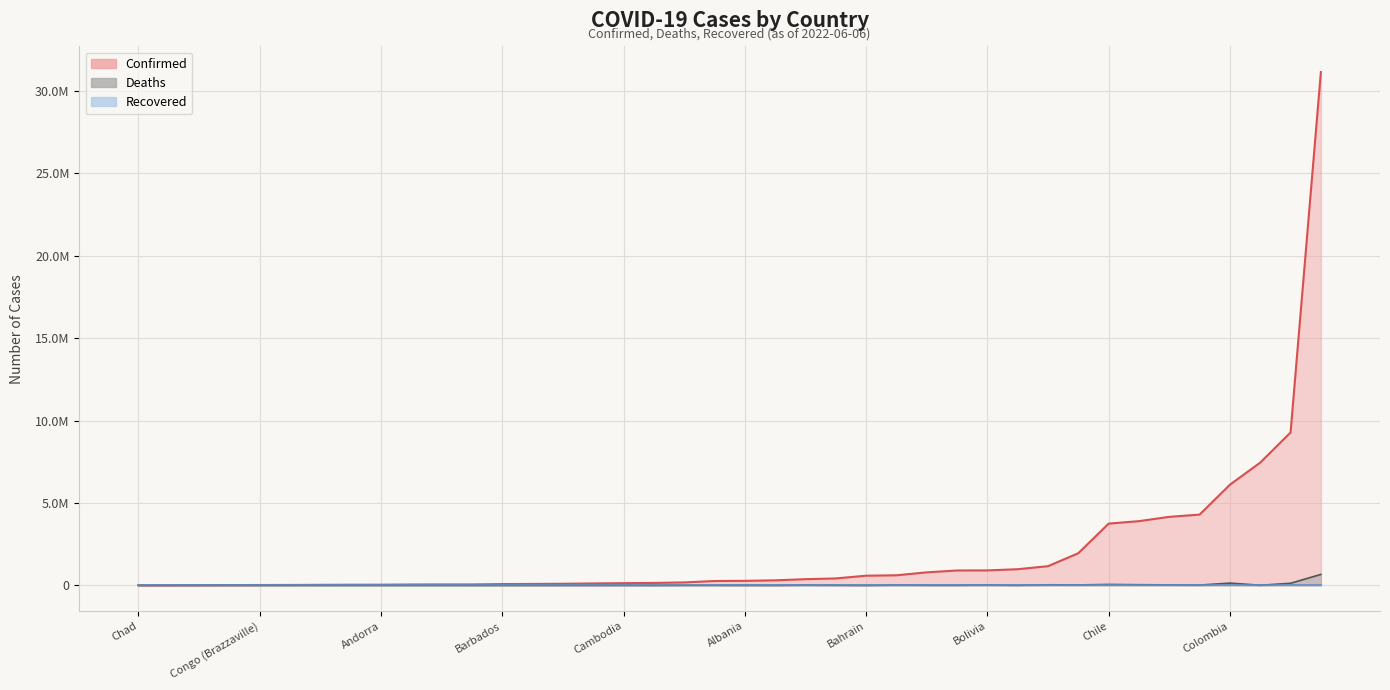

True or false: Recovered has more than 0 interior local peaks.

False